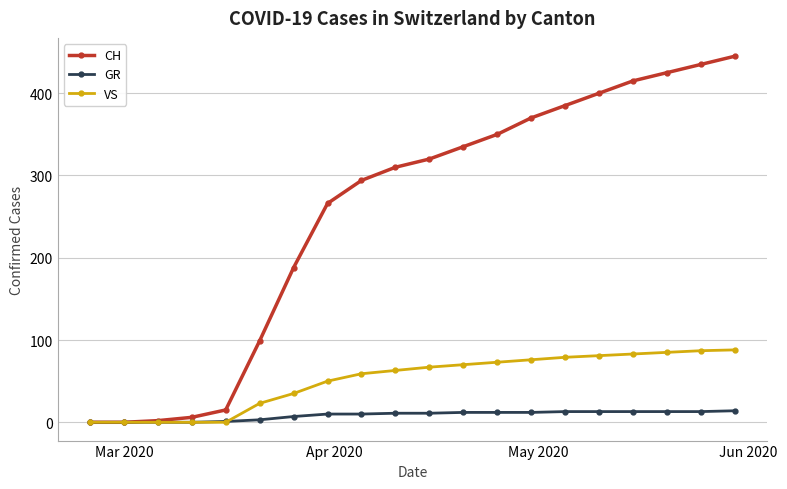

What is the value of the VS point at the 10th from the left?

63